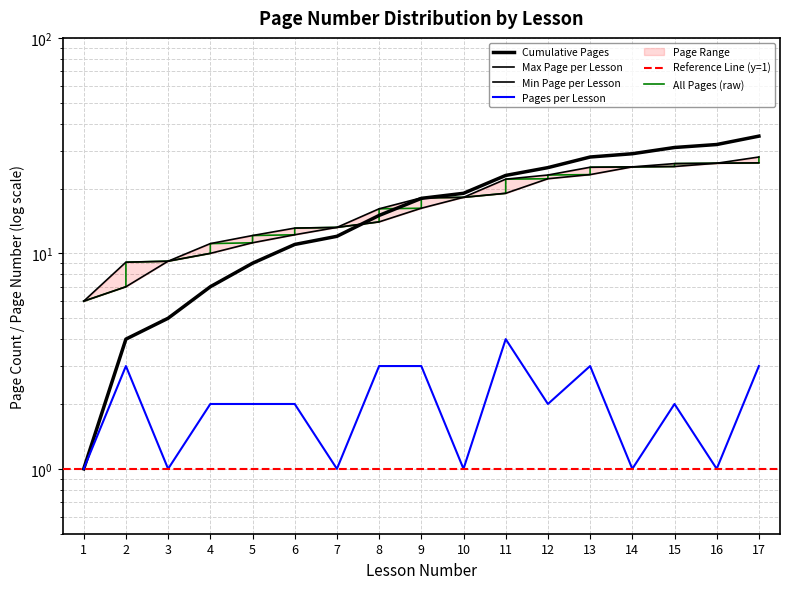

The value at 17 is 26.3. True or false?

True